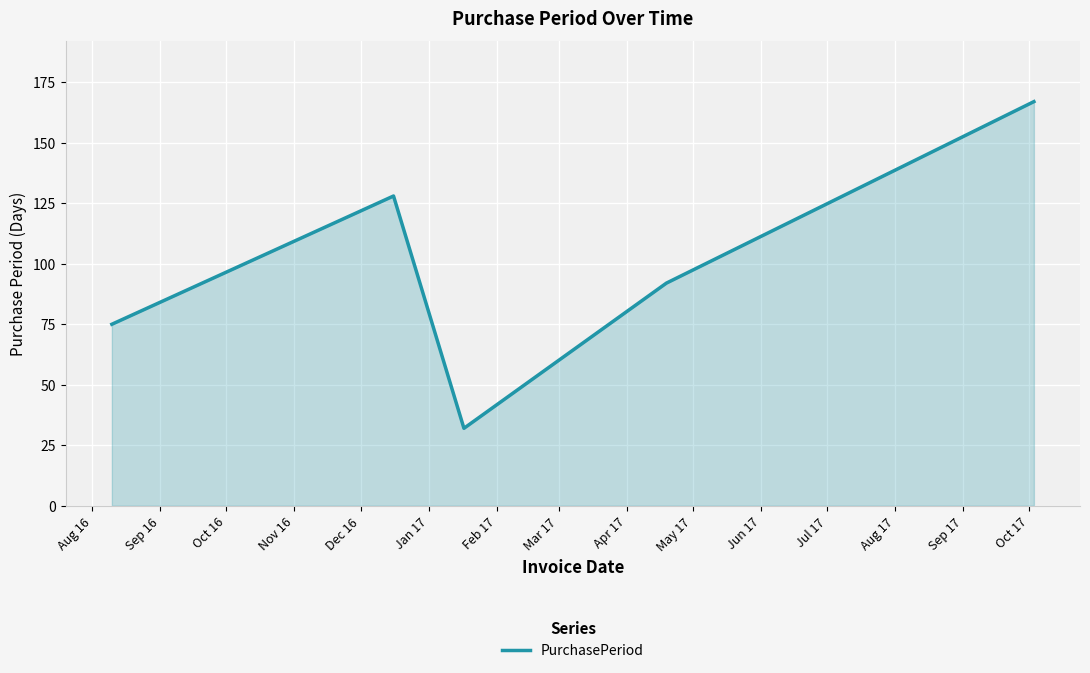

Reading right to left, transcribe all the data shown in this chart.

167	92	32	128	75